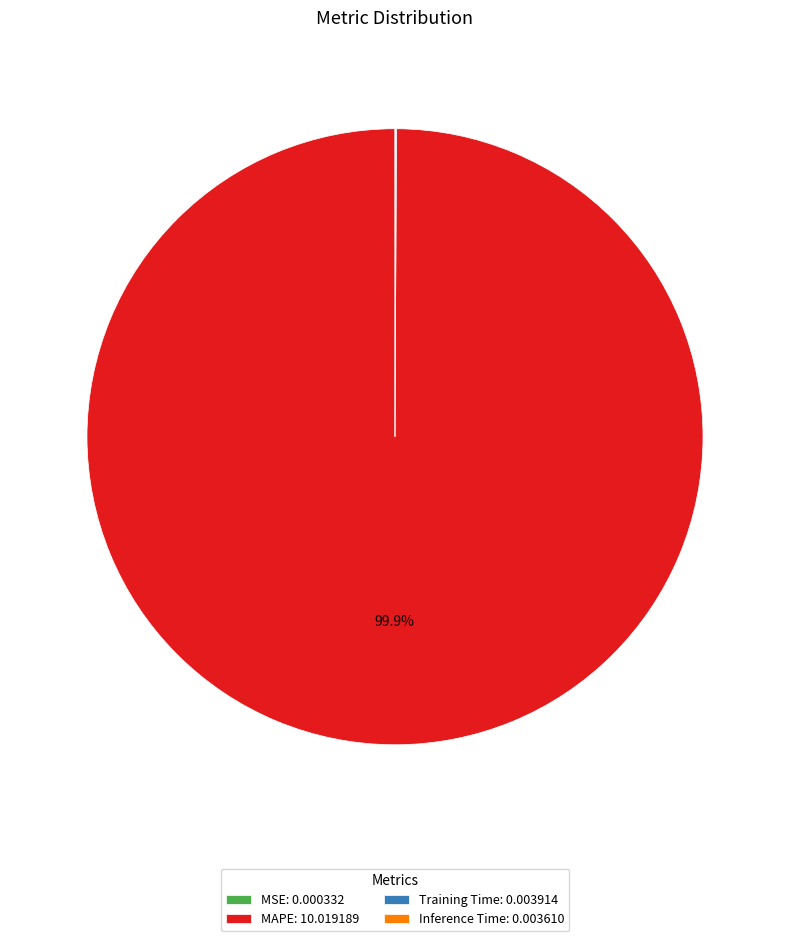

Which slice represents more than half of the pie?

MAPE